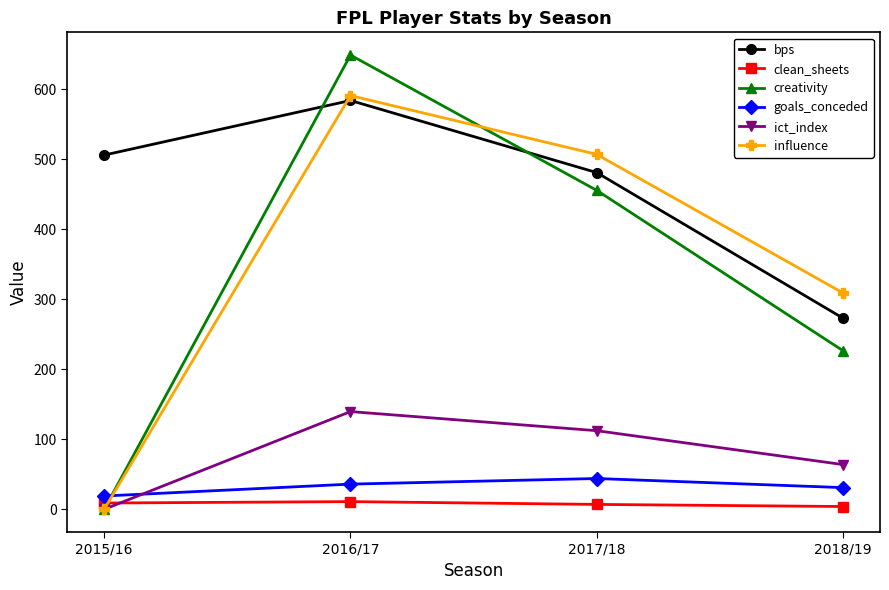

What is the label of the 1st point from the right?

2018/19